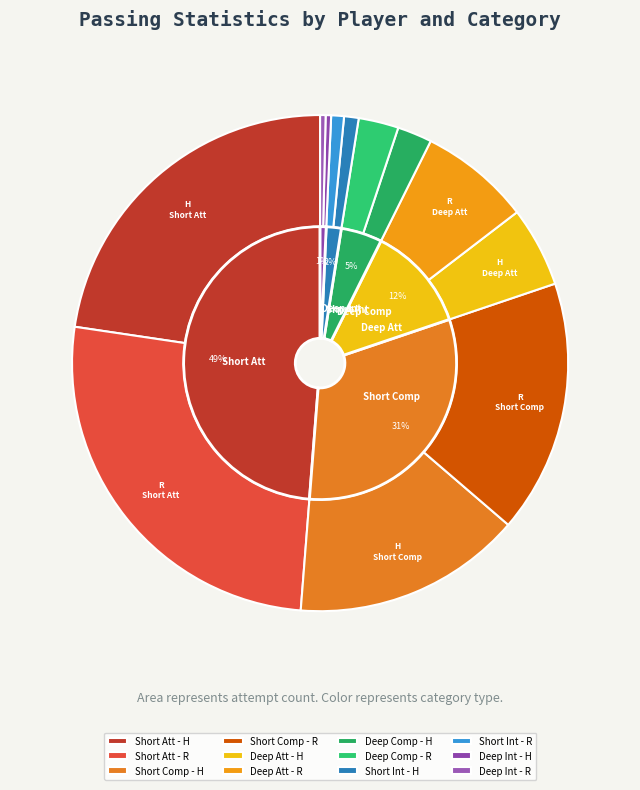

Is there any slice that represents more than half of the pie?

Yes